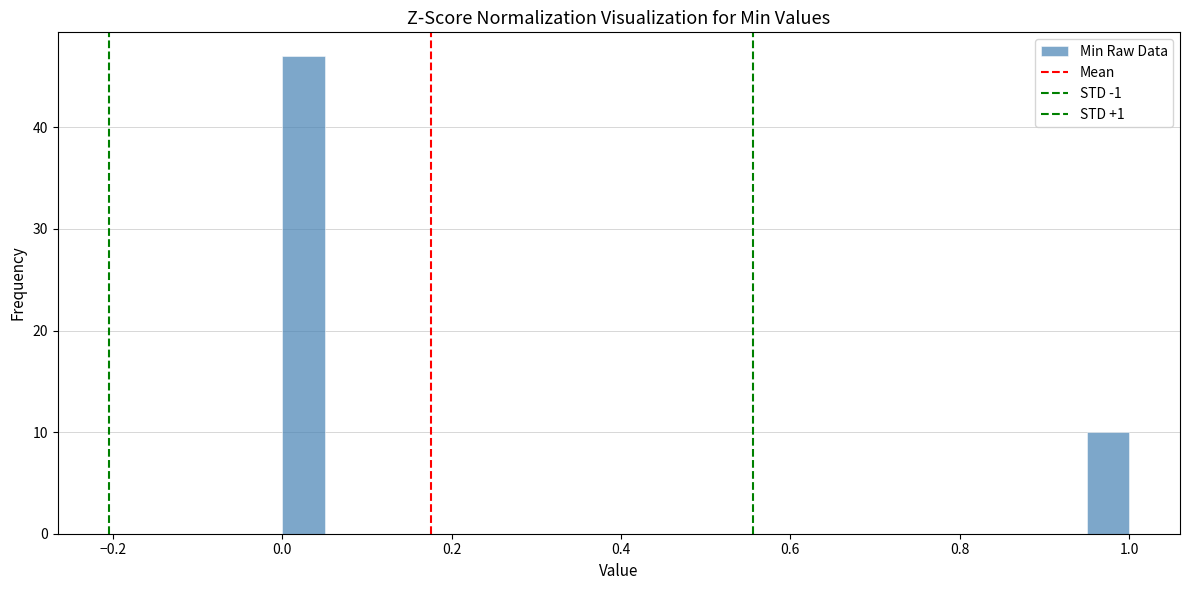

Read against the x-axis, roughly where is the centre of the tallest bar?

0.02